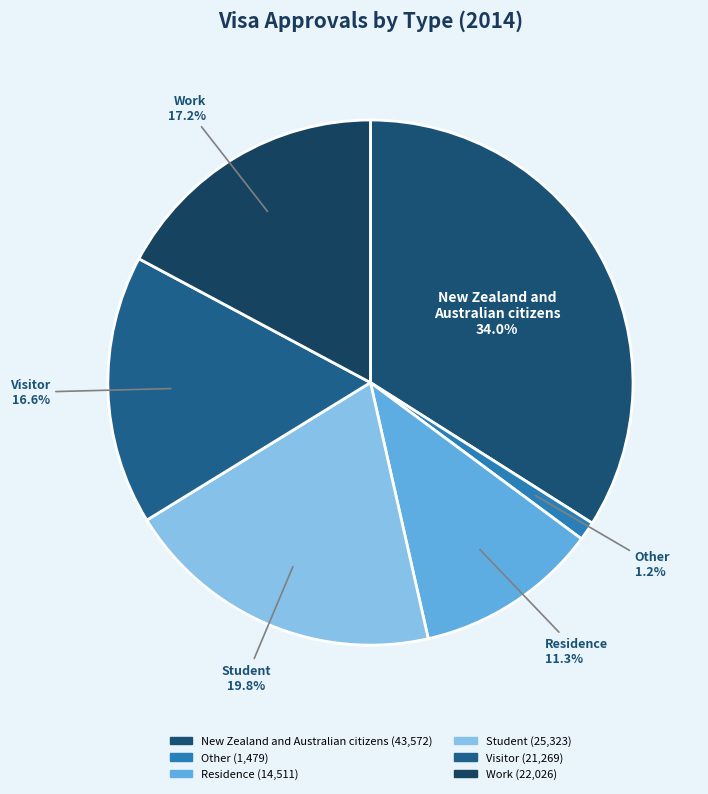

How much of the chart is everything except Visitor?

83.4%